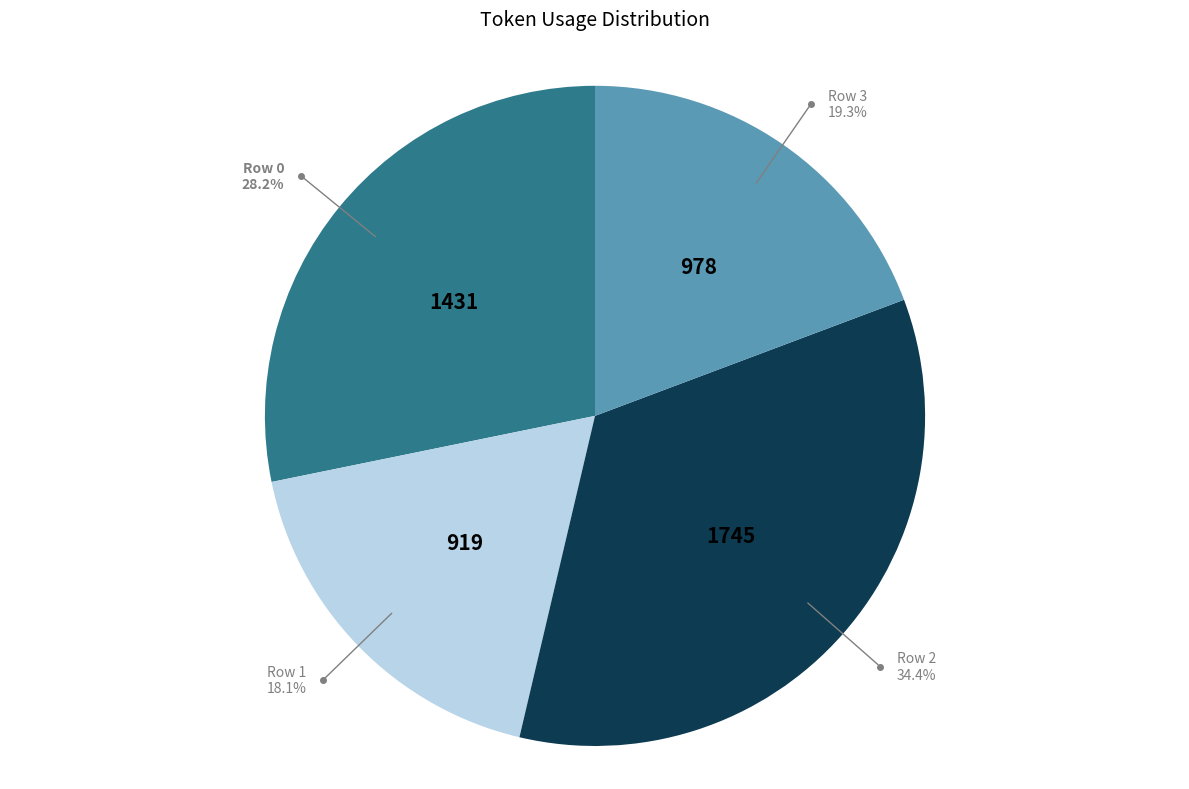

Is there a majority slice in this chart?

No